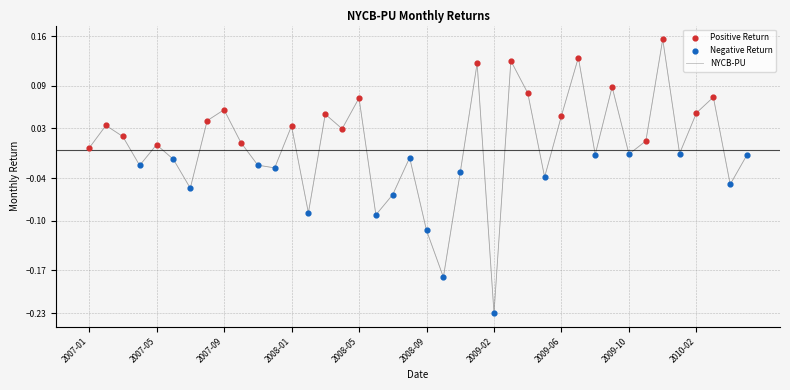

What is the difference between the maximum and minimum values?

0.4